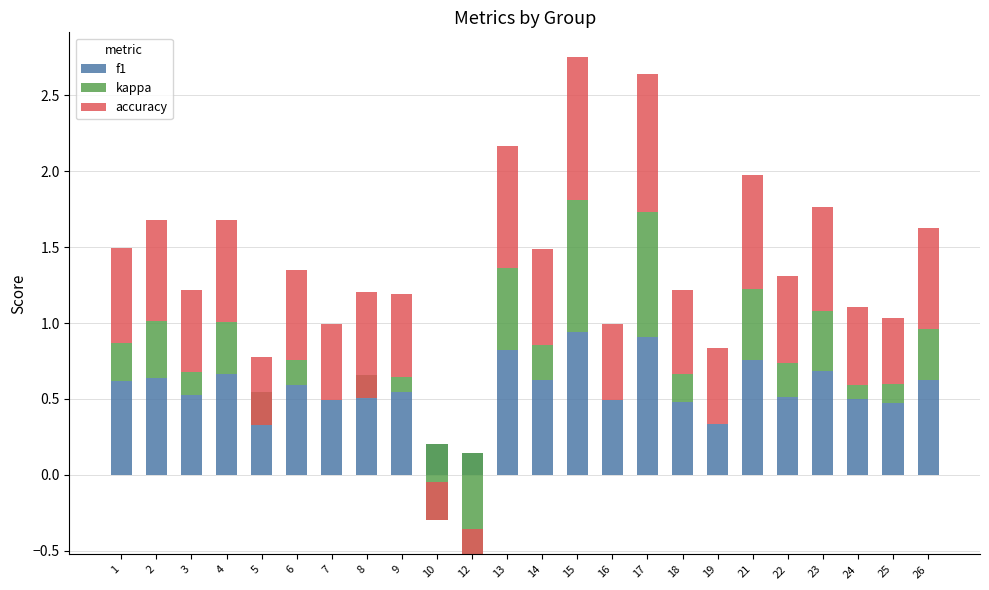

How many bars are there in total?

72